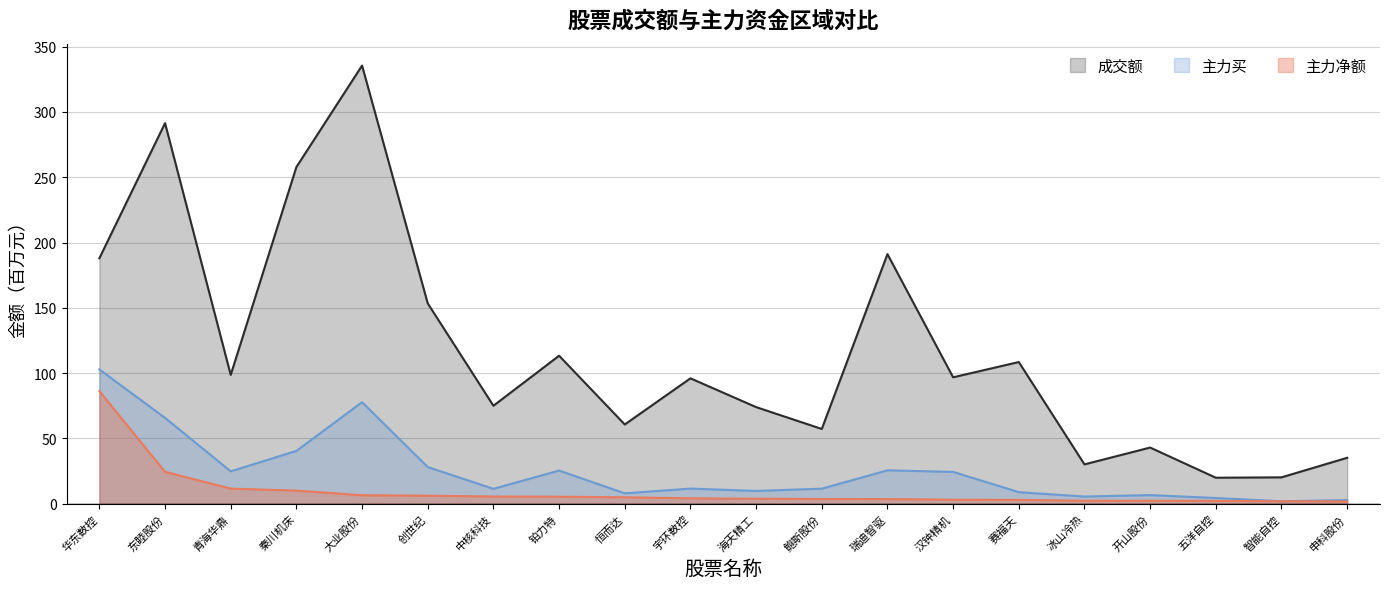

At which label does 主力净额 reach its minimum?

申科股份